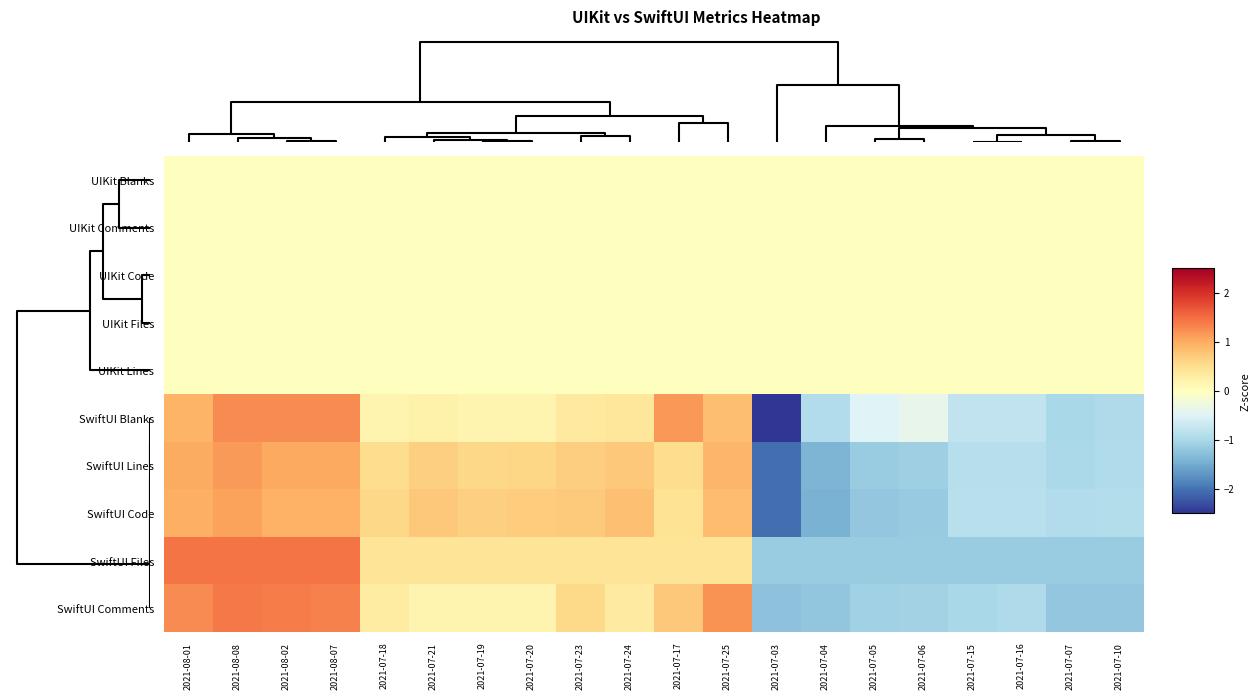

Reading right to left, list all the values displayed in this chart.

UIKit Blanks: 2021-07-10=0.0	2021-07-07=0.0	2021-07-16=0.0	2021-07-15=0.0	2021-07-06=0.0	2021-07-05=0.0	2021-07-04=0.0	2021-07-03=0.0	2021-07-25=0.0	2021-07-17=0.0	2021-07-24=0.0	2021-07-23=0.0	2021-07-20=0.0	2021-07-19=0.0	2021-07-21=0.0	2021-07-18=0.0	2021-08-07=0.0	2021-08-02=0.0	2021-08-08=0.0	2021-08-01=0.0
UIKit Comments: 2021-07-10=0.0	2021-07-07=0.0	2021-07-16=0.0	2021-07-15=0.0	2021-07-06=0.0	2021-07-05=0.0	2021-07-04=0.0	2021-07-03=0.0	2021-07-25=0.0	2021-07-17=0.0	2021-07-24=0.0	2021-07-23=0.0	2021-07-20=0.0	2021-07-19=0.0	2021-07-21=0.0	2021-07-18=0.0	2021-08-07=0.0	2021-08-02=0.0	2021-08-08=0.0	2021-08-01=0.0
UIKit Code: 2021-07-10=0.0	2021-07-07=0.0	2021-07-16=0.0	2021-07-15=0.0	2021-07-06=0.0	2021-07-05=0.0	2021-07-04=0.0	2021-07-03=0.0	2021-07-25=0.0	2021-07-17=0.0	2021-07-24=0.0	2021-07-23=0.0	2021-07-20=0.0	2021-07-19=0.0	2021-07-21=0.0	2021-07-18=0.0	2021-08-07=0.0	2021-08-02=0.0	2021-08-08=0.0	2021-08-01=0.0
UIKit Files: 2021-07-10=0.0	2021-07-07=0.0	2021-07-16=0.0	2021-07-15=0.0	2021-07-06=0.0	2021-07-05=0.0	2021-07-04=0.0	2021-07-03=0.0	2021-07-25=0.0	2021-07-17=0.0	2021-07-24=0.0	2021-07-23=0.0	2021-07-20=0.0	2021-07-19=0.0	2021-07-21=0.0	2021-07-18=0.0	2021-08-07=0.0	2021-08-02=0.0	2021-08-08=0.0	2021-08-01=0.0
UIKit Lines: 2021-07-10=0.0	2021-07-07=0.0	2021-07-16=0.0	2021-07-15=0.0	2021-07-06=0.0	2021-07-05=0.0	2021-07-04=0.0	2021-07-03=0.0	2021-07-25=0.0	2021-07-17=0.0	2021-07-24=0.0	2021-07-23=0.0	2021-07-20=0.0	2021-07-19=0.0	2021-07-21=0.0	2021-07-18=0.0	2021-08-07=0.0	2021-08-02=0.0	2021-08-08=0.0	2021-08-01=0.0
SwiftUI Blanks: 2021-07-10=-1.0	2021-07-07=-1.0	2021-07-16=-0.8	2021-07-15=-0.8	2021-07-06=-0.4	2021-07-05=-0.5	2021-07-04=-0.9	2021-07-03=-2.8	2021-07-25=0.8	2021-07-17=1.2	2021-07-24=0.4	2021-07-23=0.3	2021-07-20=0.2	2021-07-19=0.2	2021-07-21=0.2	2021-07-18=0.2	2021-08-07=1.3	2021-08-02=1.3	2021-08-08=1.3	2021-08-01=0.9
SwiftUI Lines: 2021-07-10=-0.9	2021-07-07=-1.0	2021-07-16=-0.9	2021-07-15=-0.9	2021-07-06=-1.1	2021-07-05=-1.1	2021-07-04=-1.4	2021-07-03=-2.0	2021-07-25=0.9	2021-07-17=0.5	2021-07-24=0.7	2021-07-23=0.7	2021-07-20=0.6	2021-07-19=0.6	2021-07-21=0.6	2021-07-18=0.5	2021-08-07=1.0	2021-08-02=1.0	2021-08-08=1.1	2021-08-01=1.0
SwiftUI Code: 2021-07-10=-0.9	2021-07-07=-0.9	2021-07-16=-0.9	2021-07-15=-0.9	2021-07-06=-1.2	2021-07-05=-1.2	2021-07-04=-1.4	2021-07-03=-2.0	2021-07-25=0.9	2021-07-17=0.4	2021-07-24=0.8	2021-07-23=0.7	2021-07-20=0.7	2021-07-19=0.6	2021-07-21=0.7	2021-07-18=0.6	2021-08-07=1.0	2021-08-02=0.9	2021-08-08=1.1	2021-08-01=1.0
SwiftUI Files: 2021-07-10=-1.1	2021-07-07=-1.1	2021-07-16=-1.1	2021-07-15=-1.1	2021-07-06=-1.1	2021-07-05=-1.1	2021-07-04=-1.1	2021-07-03=-1.1	2021-07-25=0.4	2021-07-17=0.4	2021-07-24=0.4	2021-07-23=0.4	2021-07-20=0.4	2021-07-19=0.4	2021-07-21=0.4	2021-07-18=0.4	2021-08-07=1.4	2021-08-02=1.4	2021-08-08=1.4	2021-08-01=1.4
SwiftUI Comments: 2021-07-10=-1.2	2021-07-07=-1.2	2021-07-16=-1.0	2021-07-15=-1.0	2021-07-06=-1.1	2021-07-05=-1.1	2021-07-04=-1.2	2021-07-03=-1.3	2021-07-25=1.2	2021-07-17=0.7	2021-07-24=0.3	2021-07-23=0.6	2021-07-20=0.2	2021-07-19=0.2	2021-07-21=0.2	2021-07-18=0.3	2021-08-07=1.3	2021-08-02=1.4	2021-08-08=1.4	2021-08-01=1.3